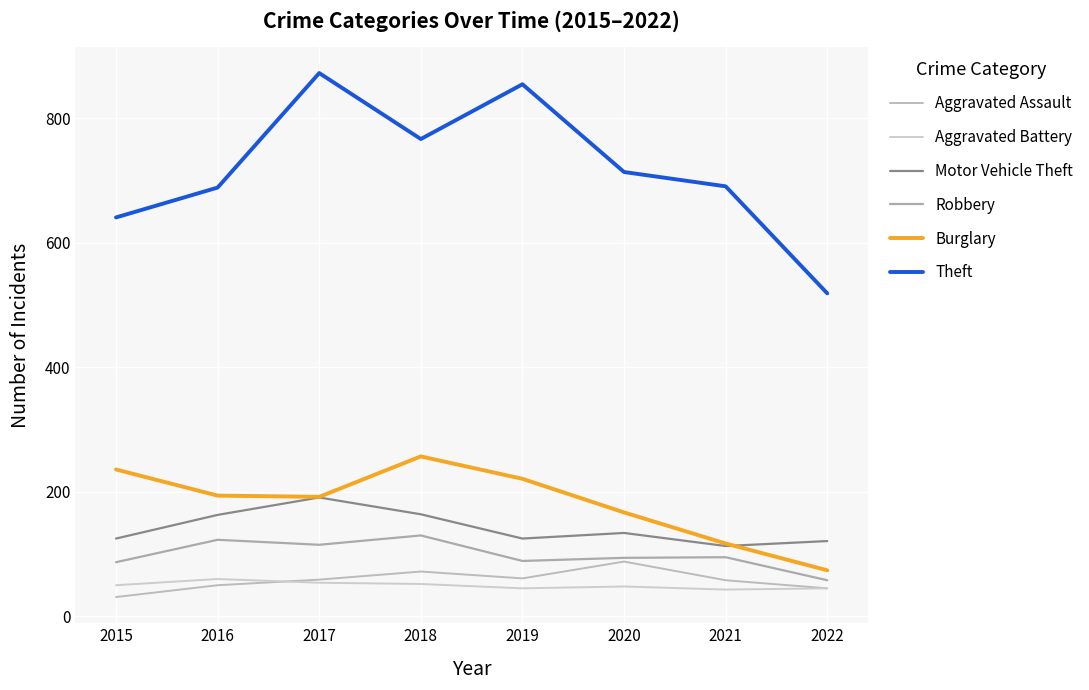

What is the value of the Theft point at the 2nd from the left?

689